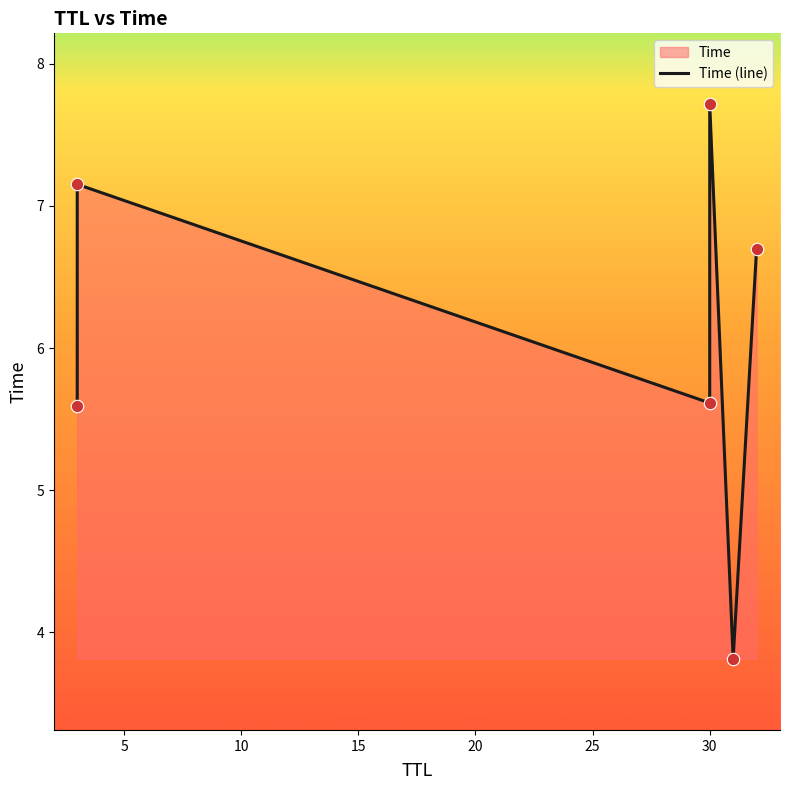

What is the ratio of the value at 10 to the value at 15?

0.7